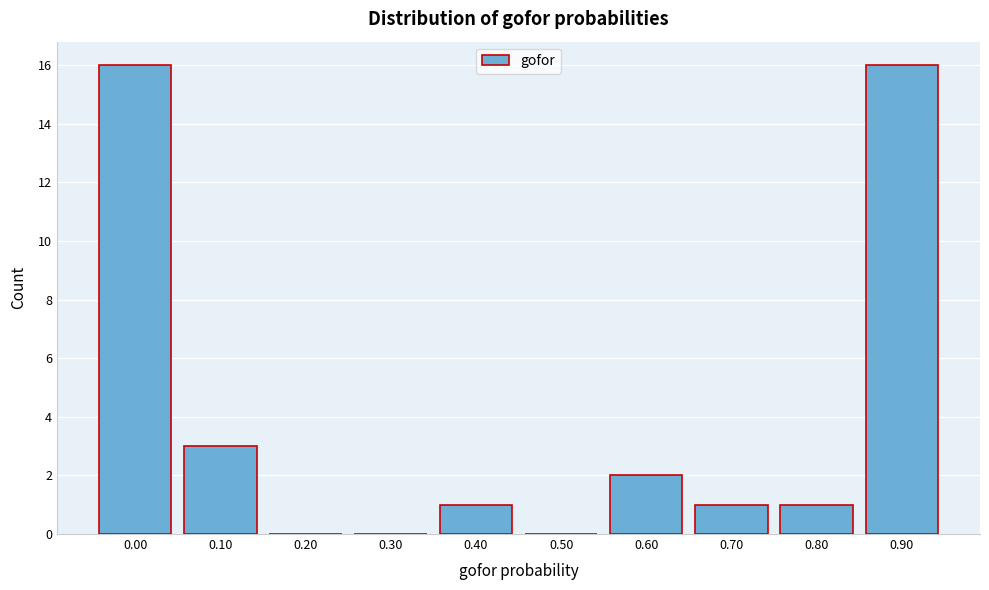

Reading left to right, transcribe all the data shown in this chart.

0.00=16	0.10=3	0.20=0	0.30=0	0.40=1	0.50=0	0.60=2	0.70=1	0.80=1	0.90=16